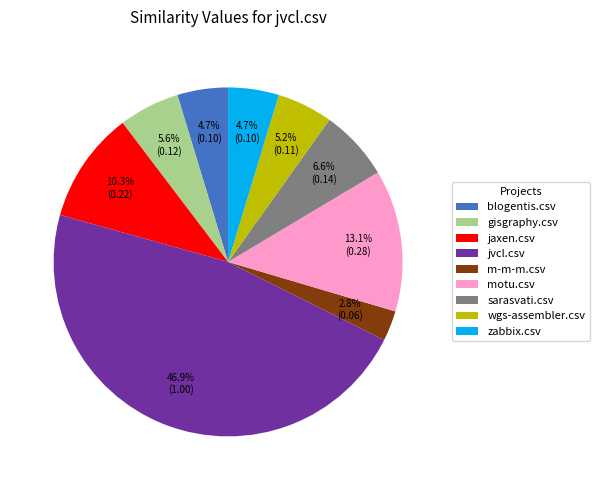

Is it true that jvcl.csv is 47% of the pie?

True